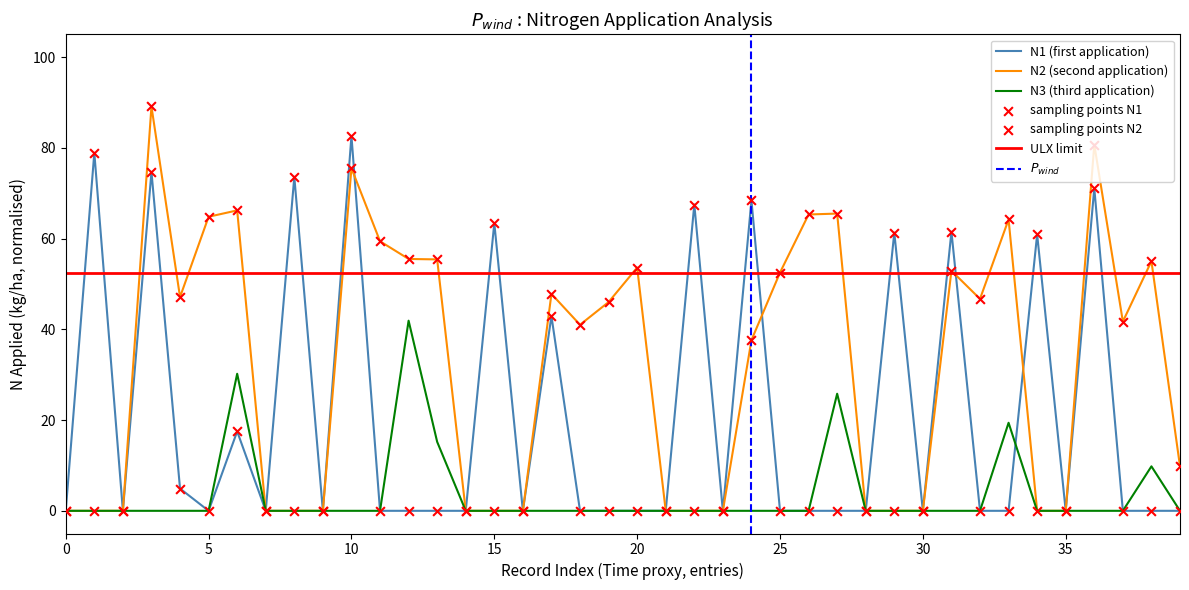

Which series has the widest spread of Y values?

N2